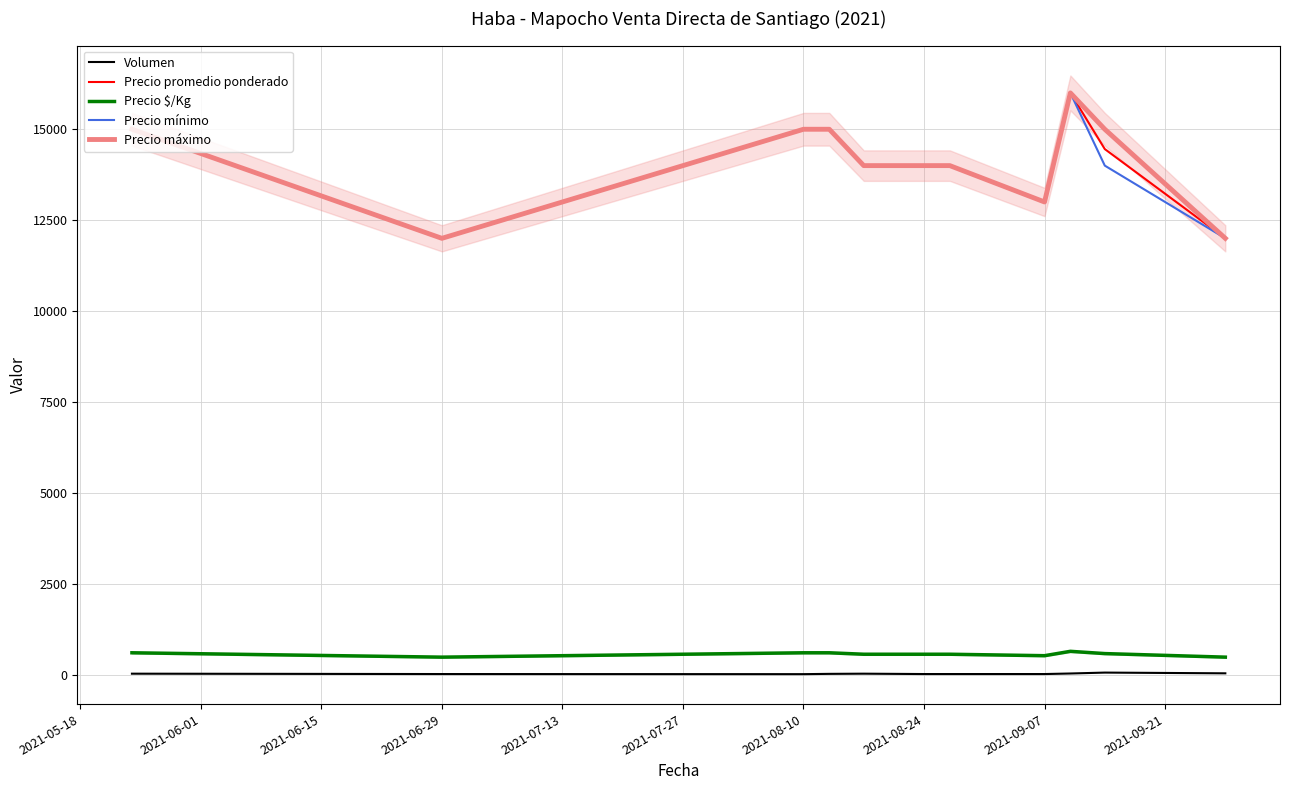

Count the number of categories in the chart.

11